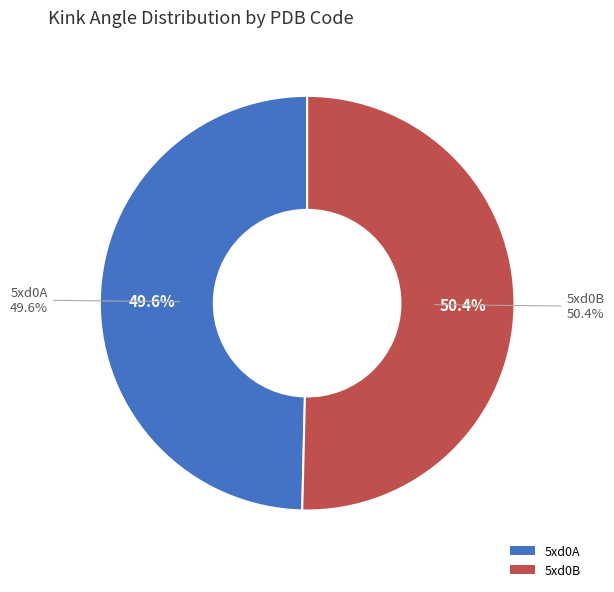

What is the ratio of the value at 5xd0B to the value at 5xd0A?

1.0